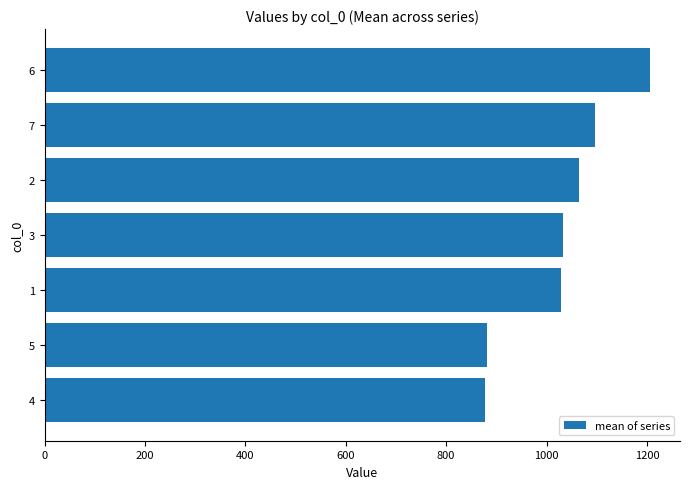

Which has a higher value, 6 or 2?

6